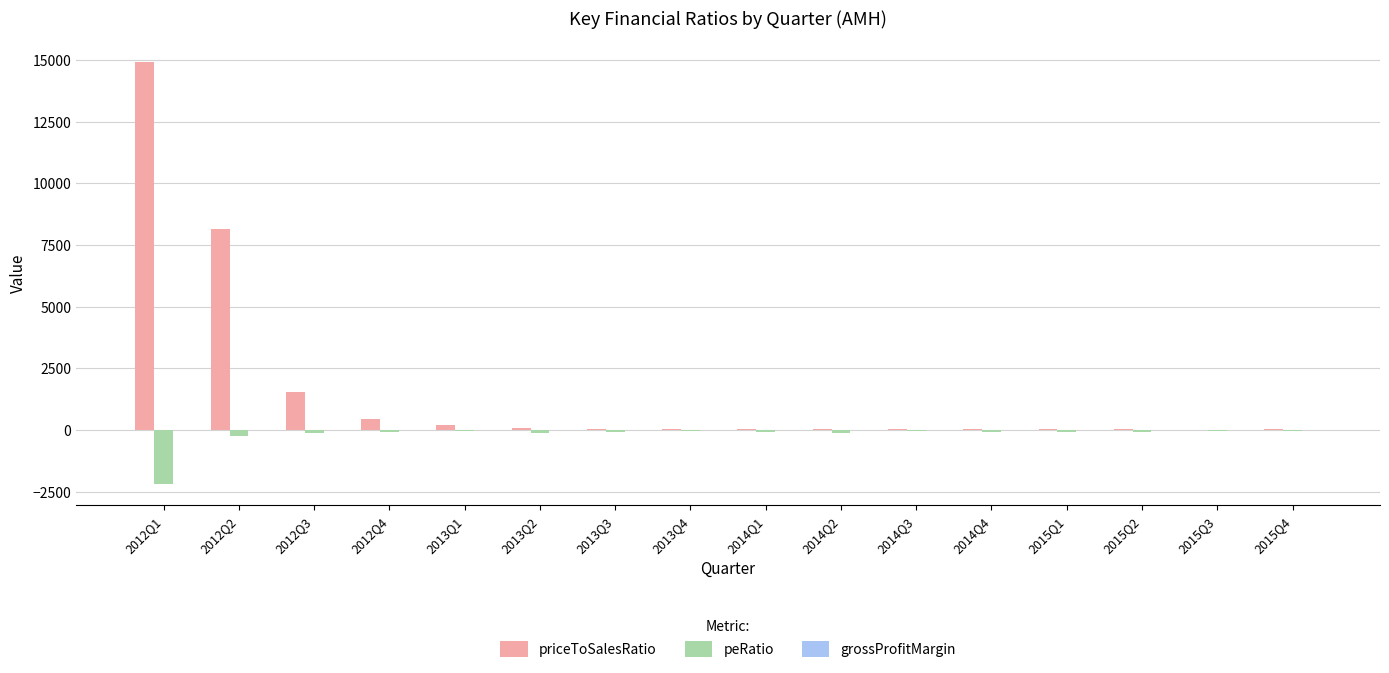

At which label is priceToSalesRatio closest to 7472?

2012Q2